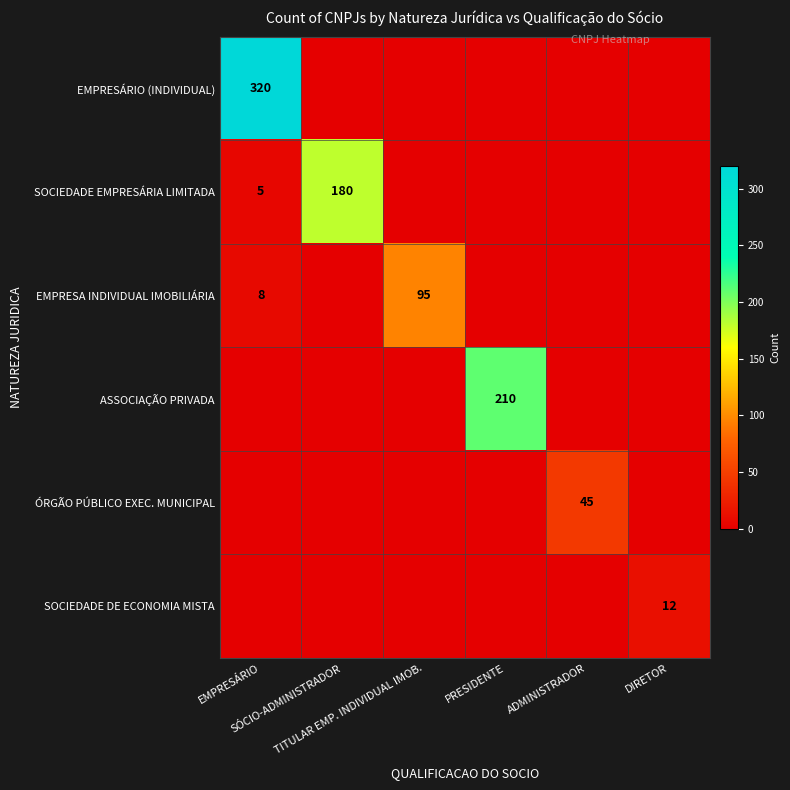

Which label corresponds to the largest value in the chart?

EMPRESÁRIO